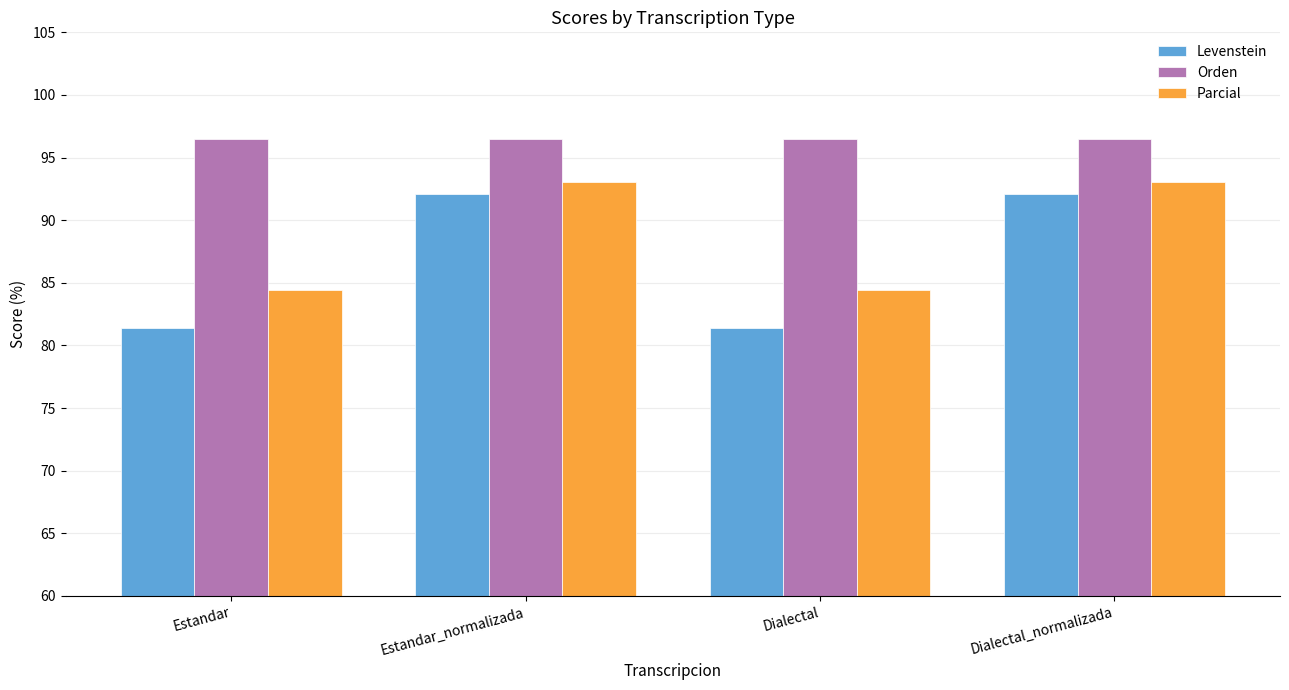

The value of Parcial at Estandar_normalizada is 156.2. True or false?

False